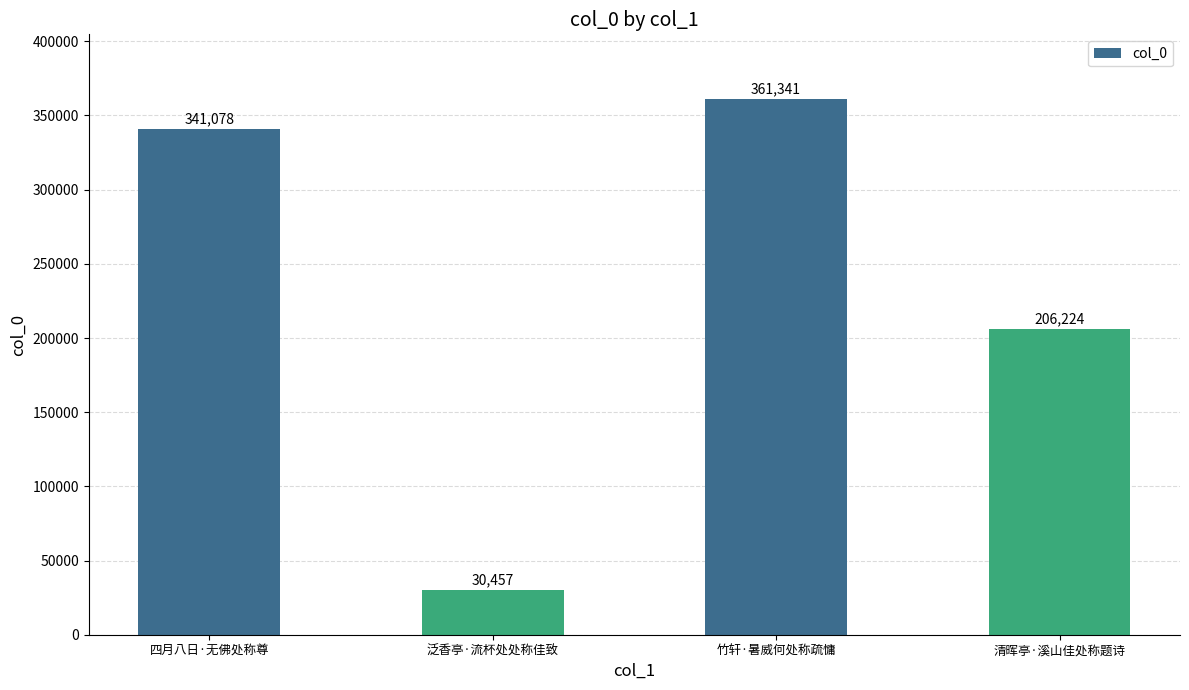

What is the difference between the maximum and minimum values?

330884